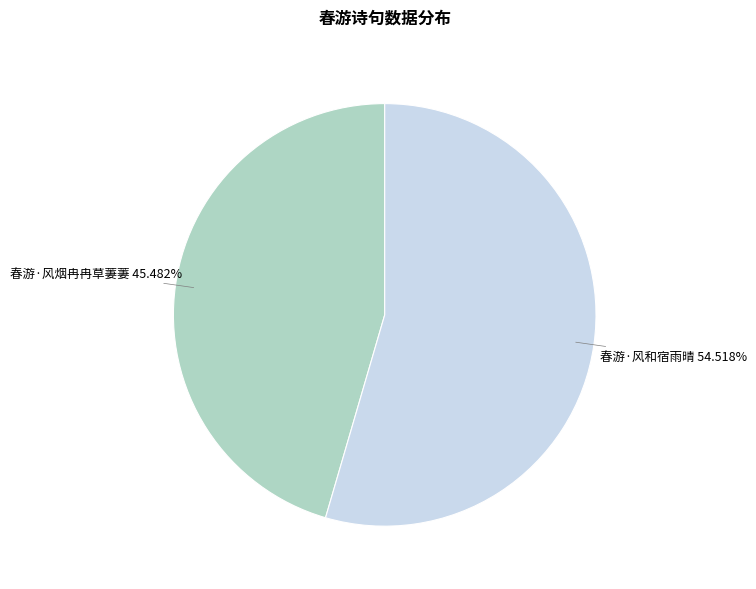

What is the total percentage of 春游·风和宿雨晴 and 春游·风烟冉冉草萋萋?

100.0%